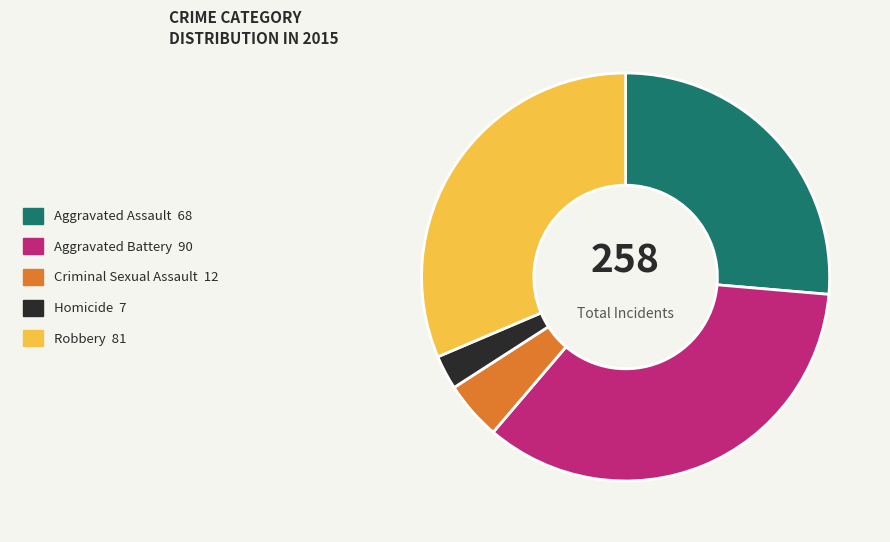

Is it true that Criminal Sexual Assault 12 is 5% of the pie?

True